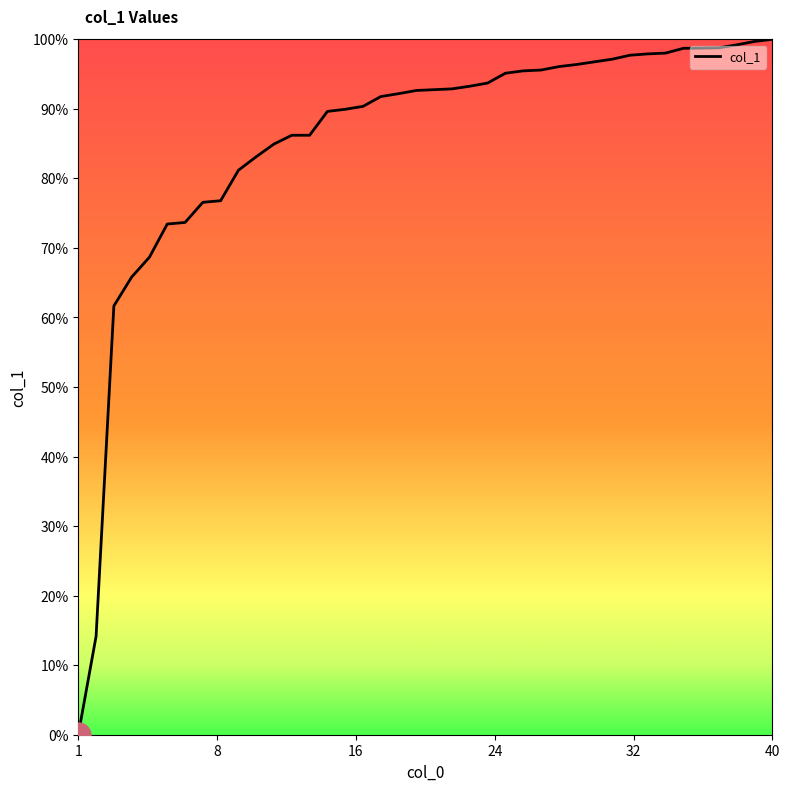

What is the greatest value displayed?

100.0